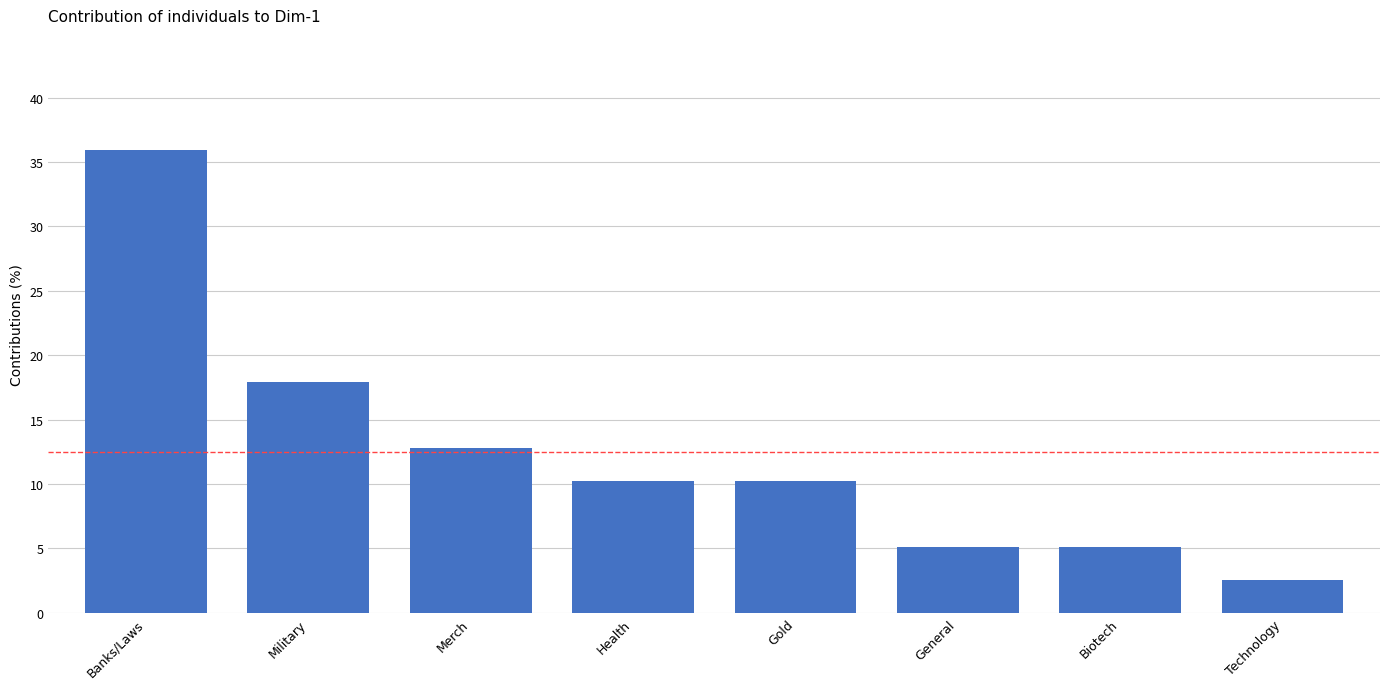

Approximately how many times larger is the value at Technology compared to Merch?

0.2